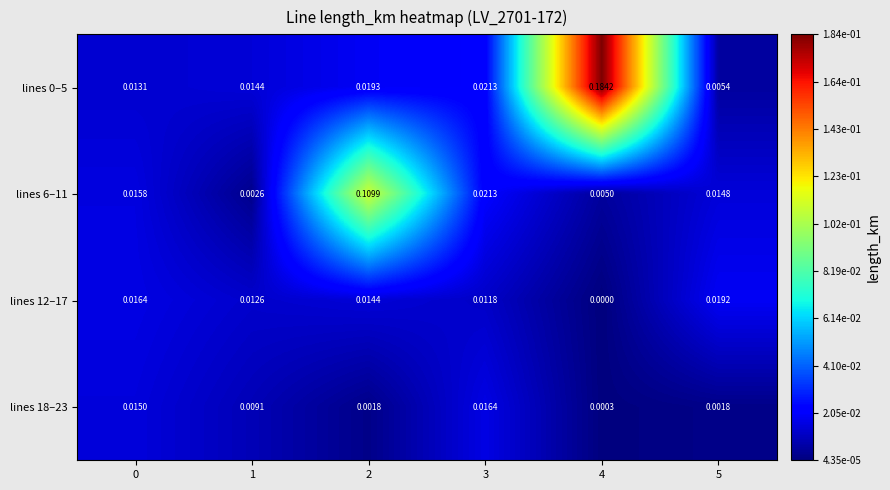

Is the value of lines 18–23 at 3 greater than the value of lines 6–11 at 3?

No